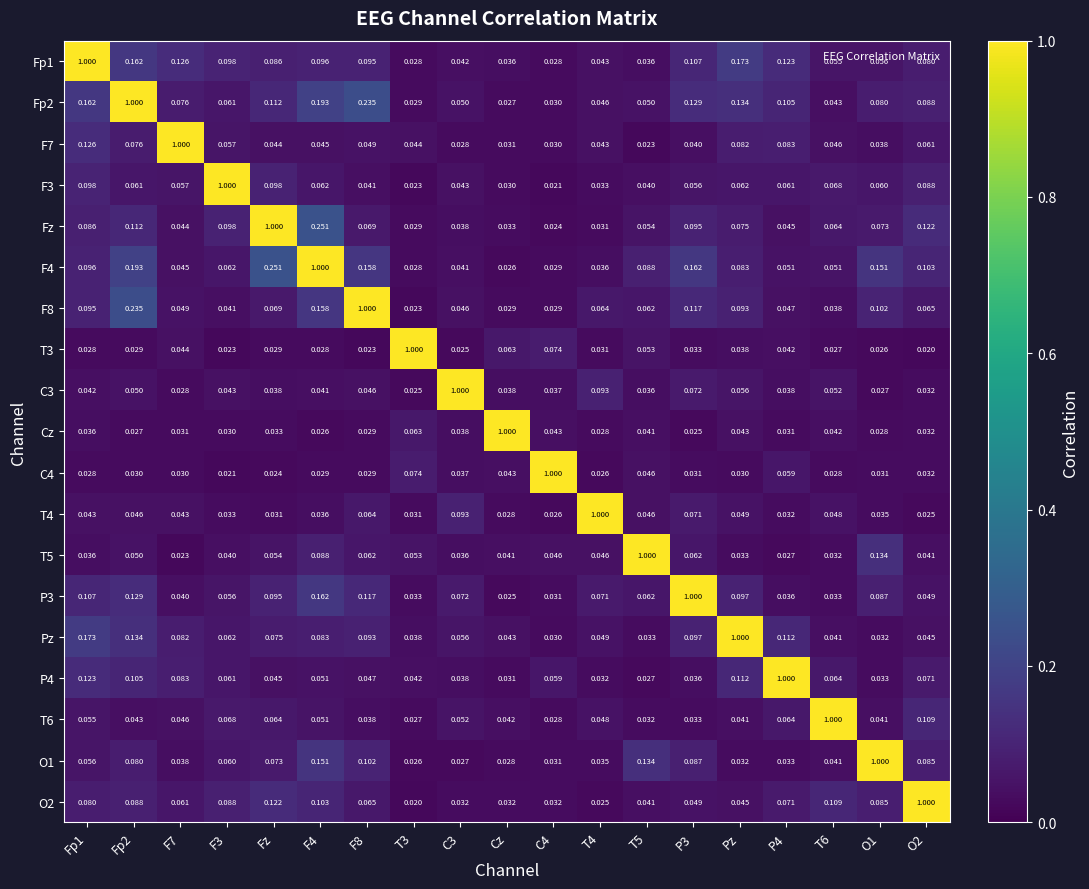

Is the value of P3 at T6 greater than the value of Cz at F3?

Yes